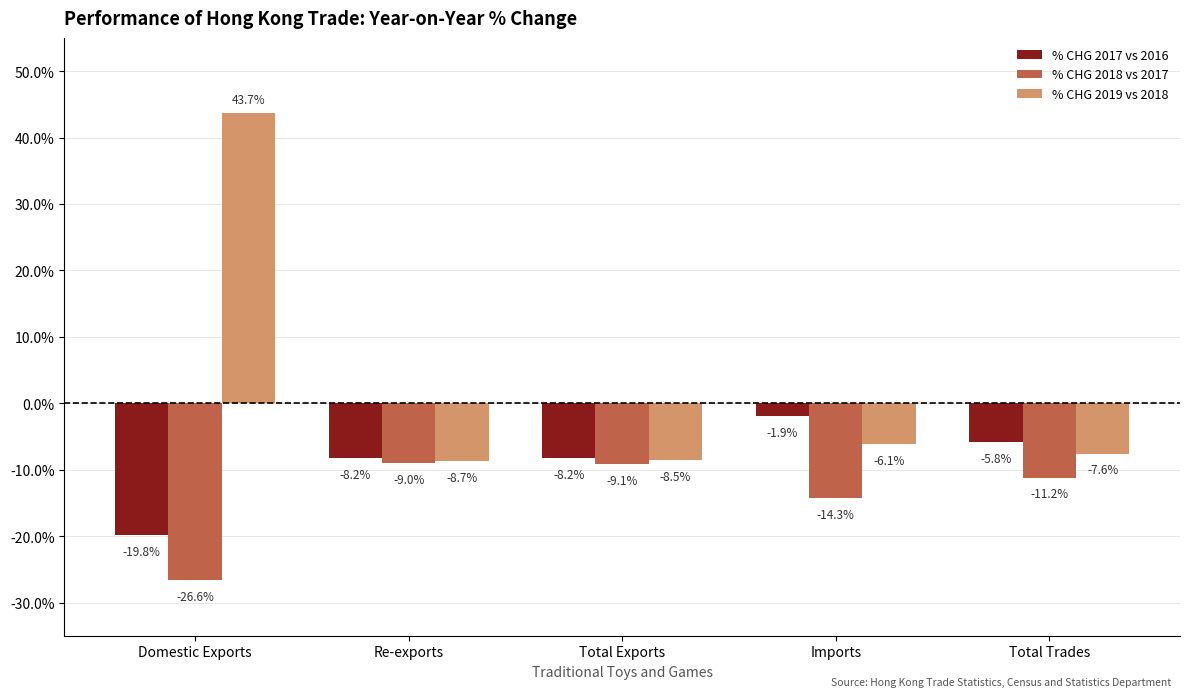

What value does the % CHG 2017 vs 2016 series have at Total Trades?

-5.8